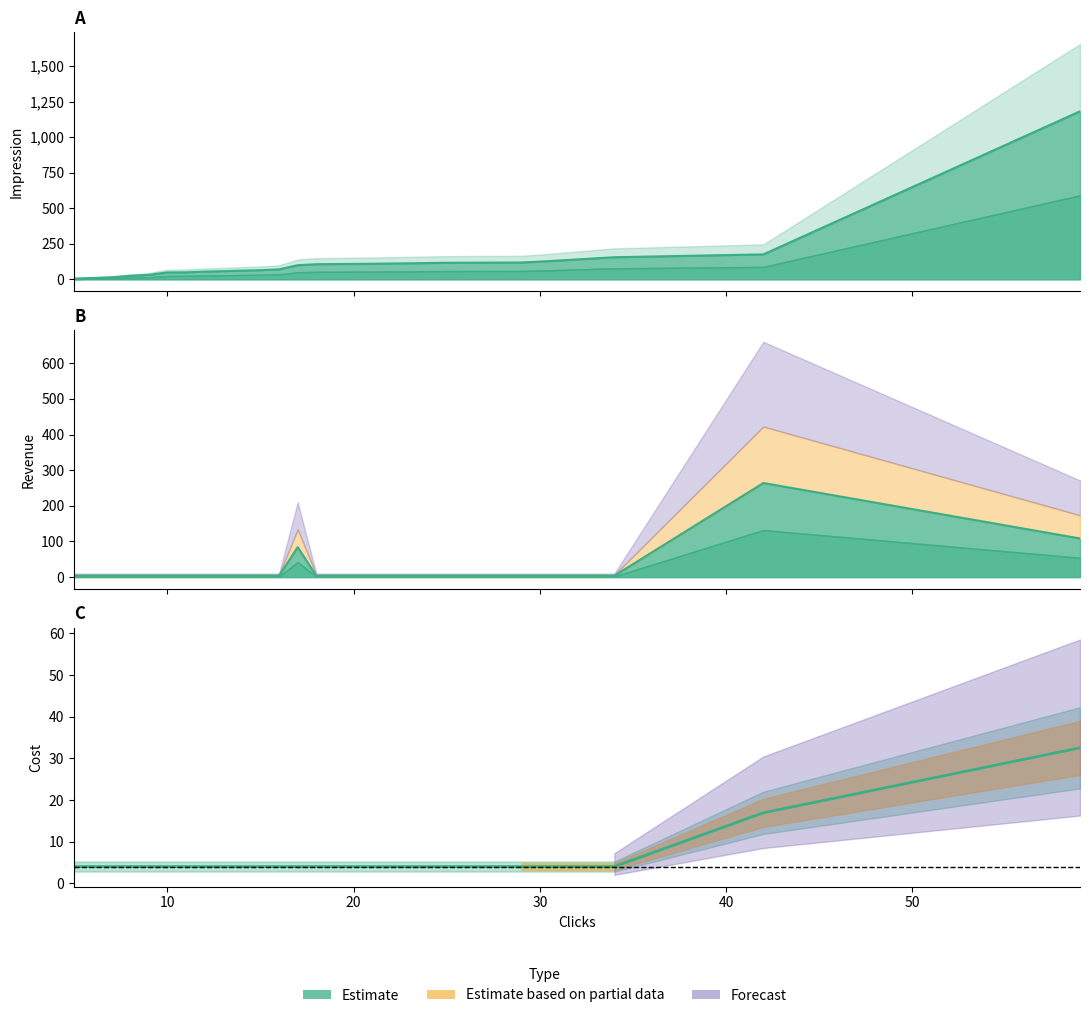

What is the approximate value at 20?

4.0